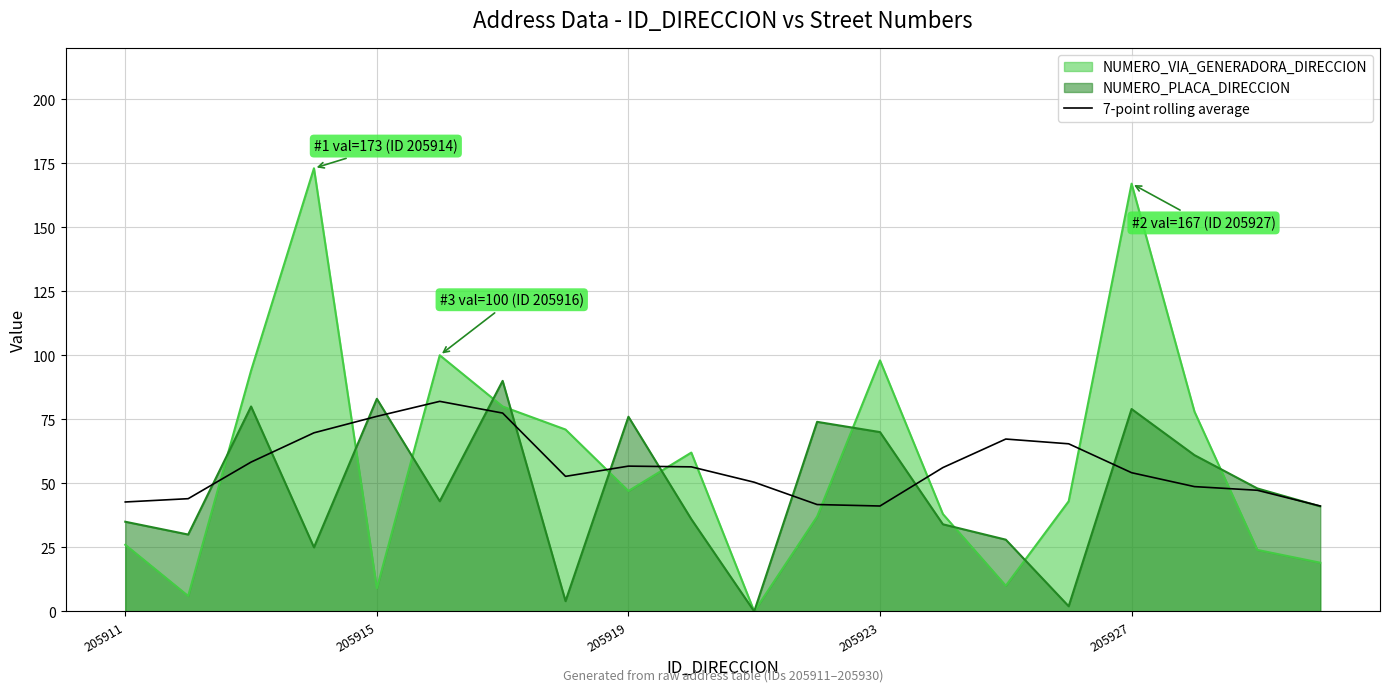

Which series ends up on top after the final intersection of 7-point rolling average and NUMERO_VIA_GENERADORA_DIRECCION?

7-point rolling average